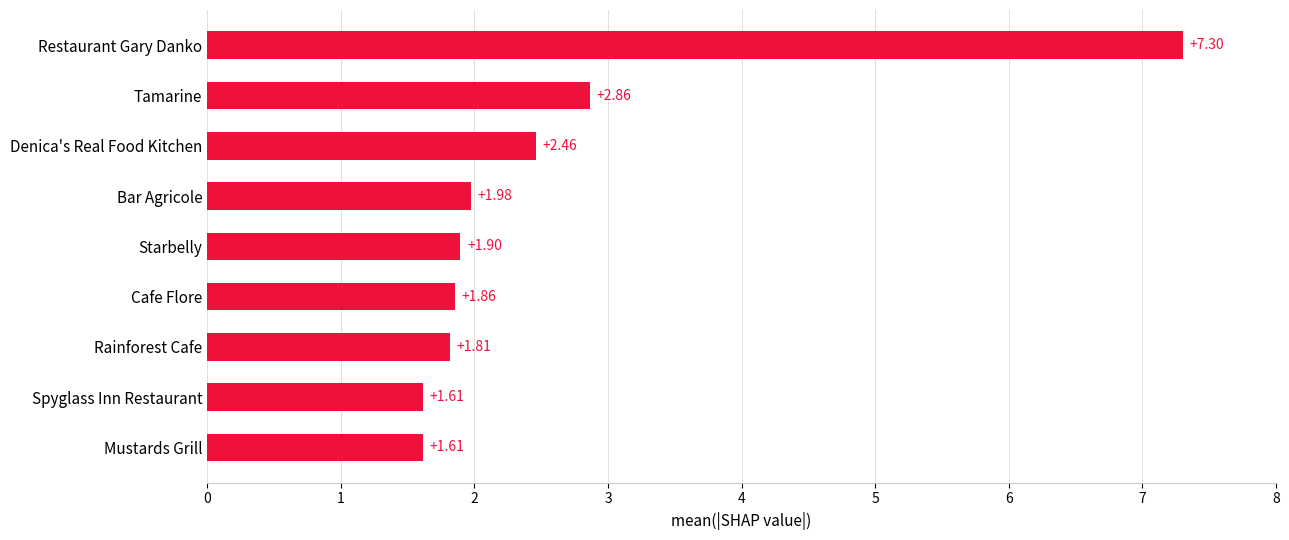

At which label is the value closest to 4?

Tamarine